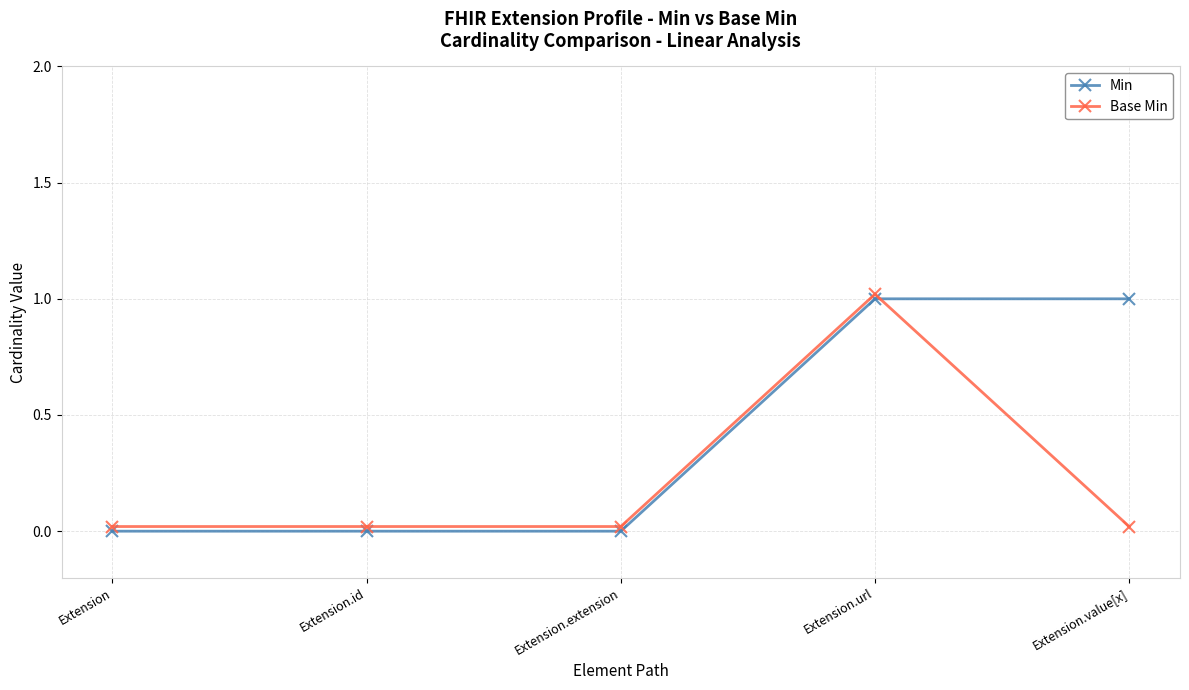

Rank the series by their average value, from lowest to highest.

Base Min, Min